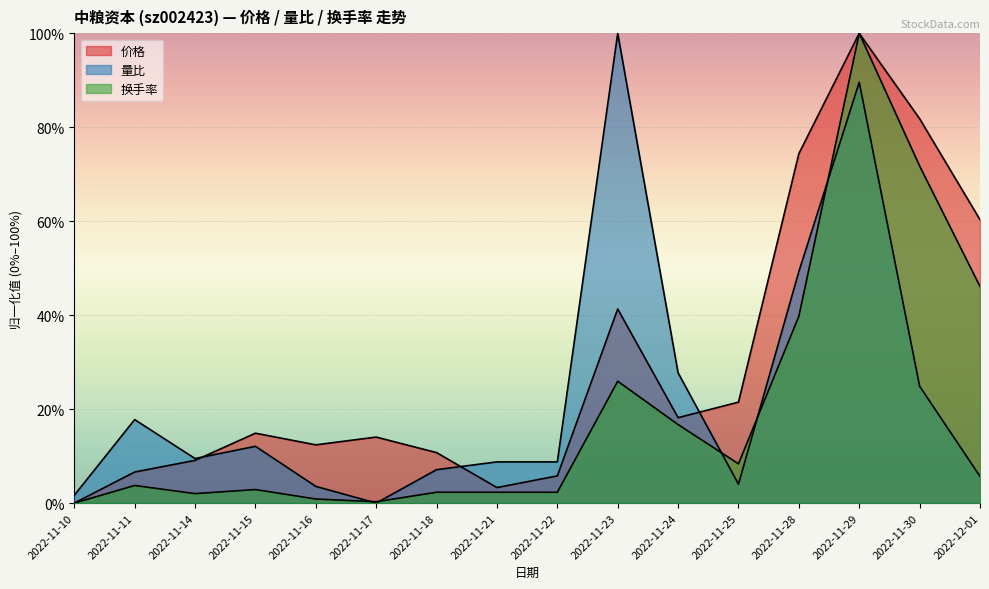

Rank the categories by 价格 value from lowest to highest.

2022-11-10, 2022-11-21, 2022-11-22, 2022-11-11, 2022-11-14, 2022-11-18, 2022-11-16, 2022-11-17, 2022-11-15, 2022-11-24, 2022-11-25, 2022-11-23, 2022-12-01, 2022-11-28, 2022-11-30, 2022-11-29